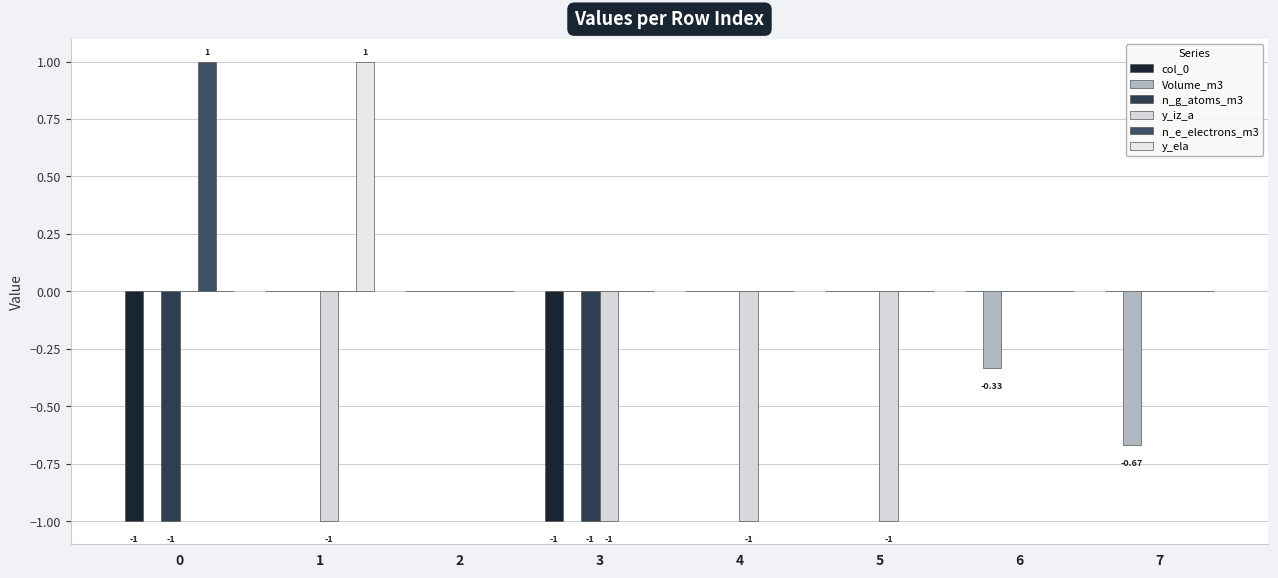

Are the bars horizontal?

No